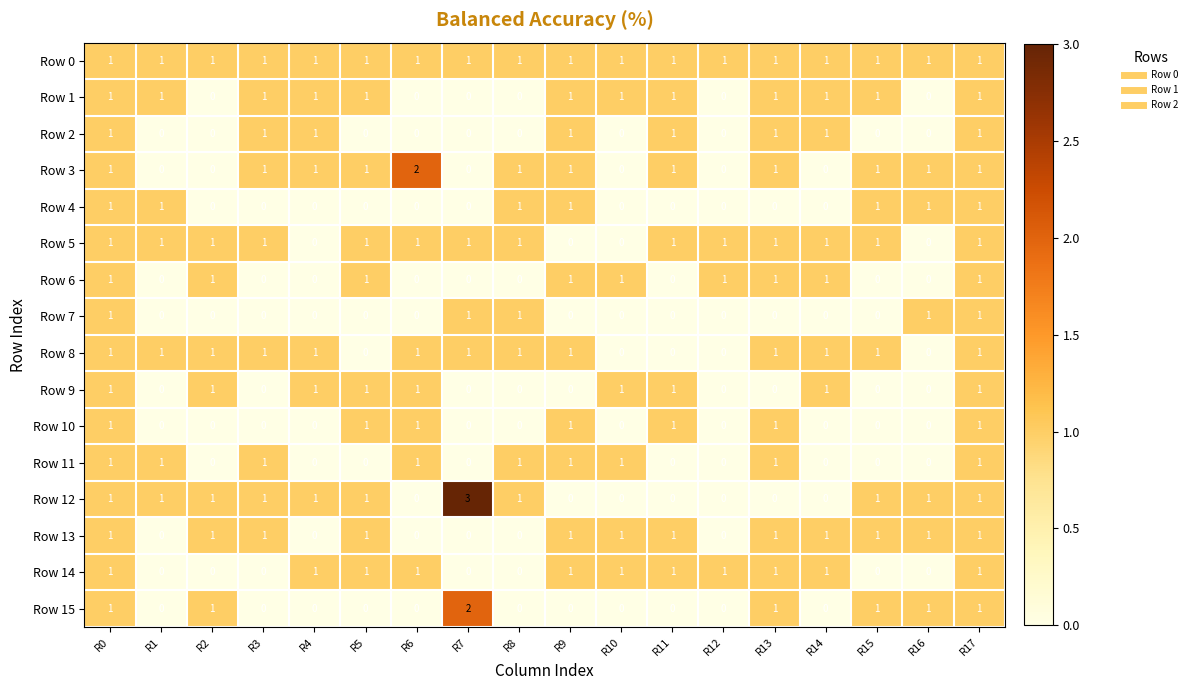

Which series has the largest range (max minus min)?

Row 12